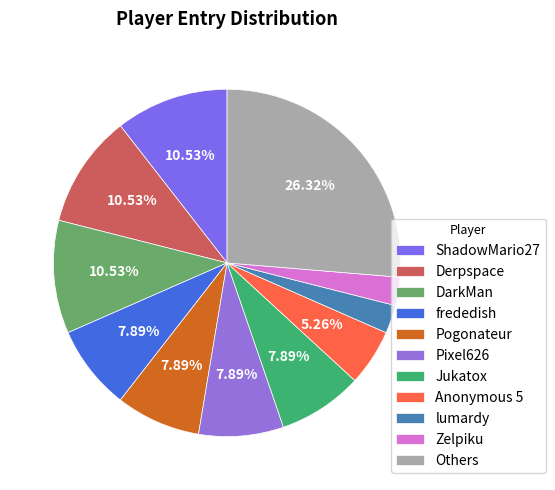

Is it true that lumardy is 3% of the pie?

True